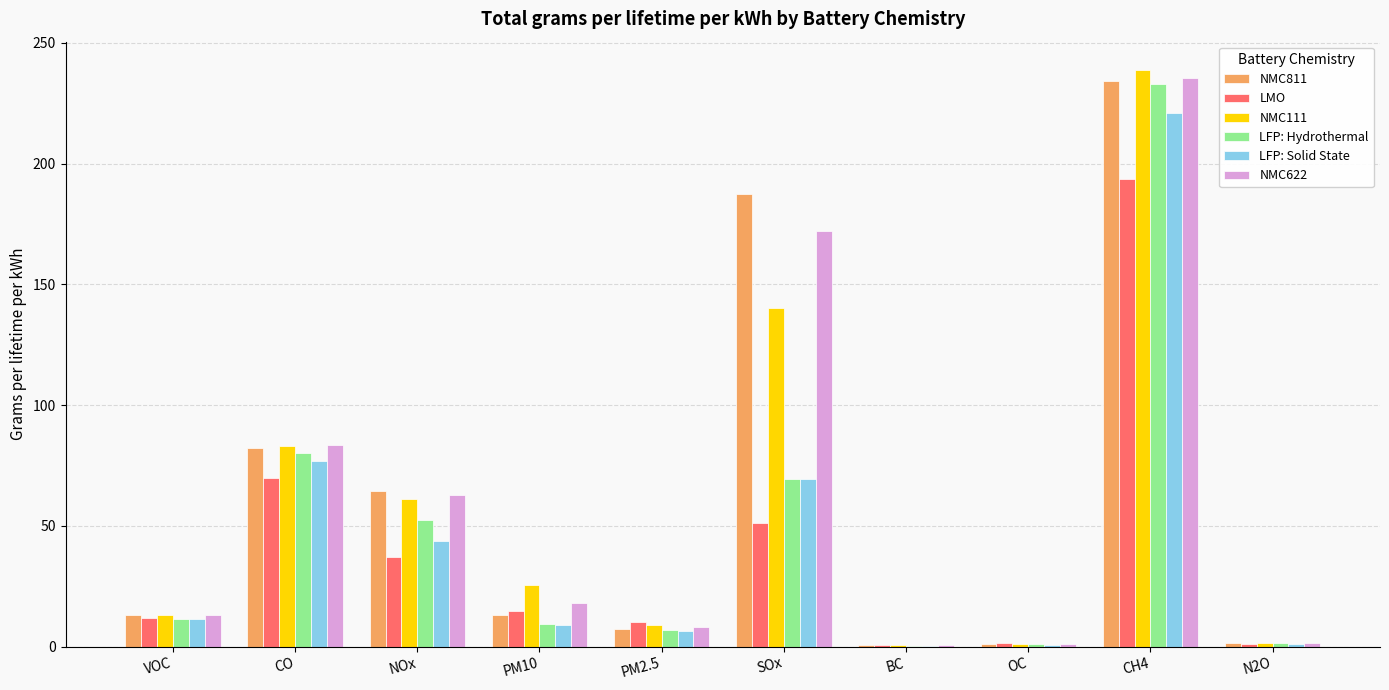

What is the approximate value of LFP: Solid State at CH4?

220.8